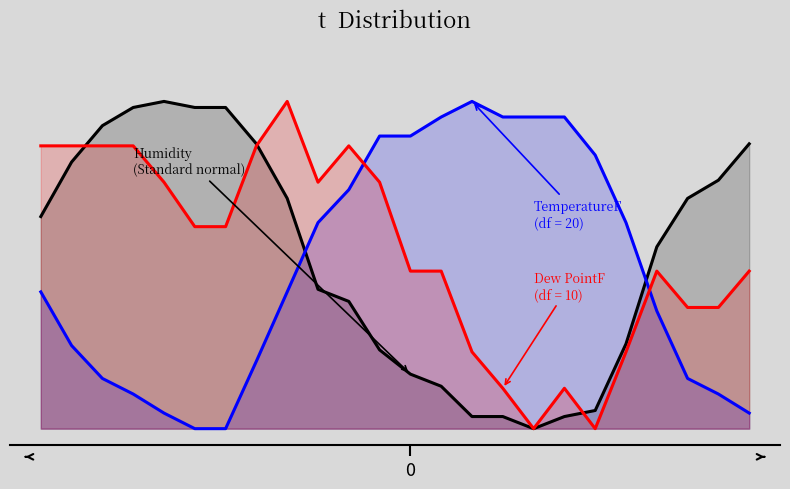

What is the value of the Dew PointF point at the 20th from the left?

0.2